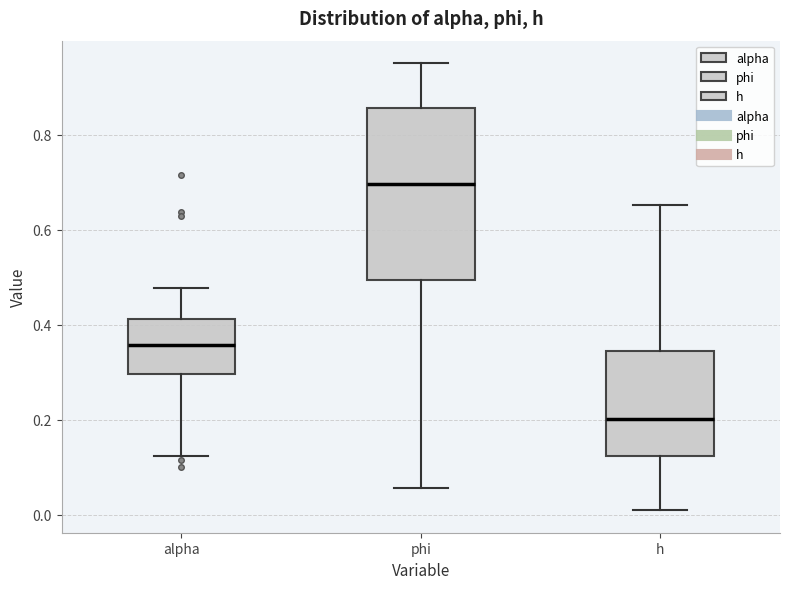

Which box has the lowest median line?

h